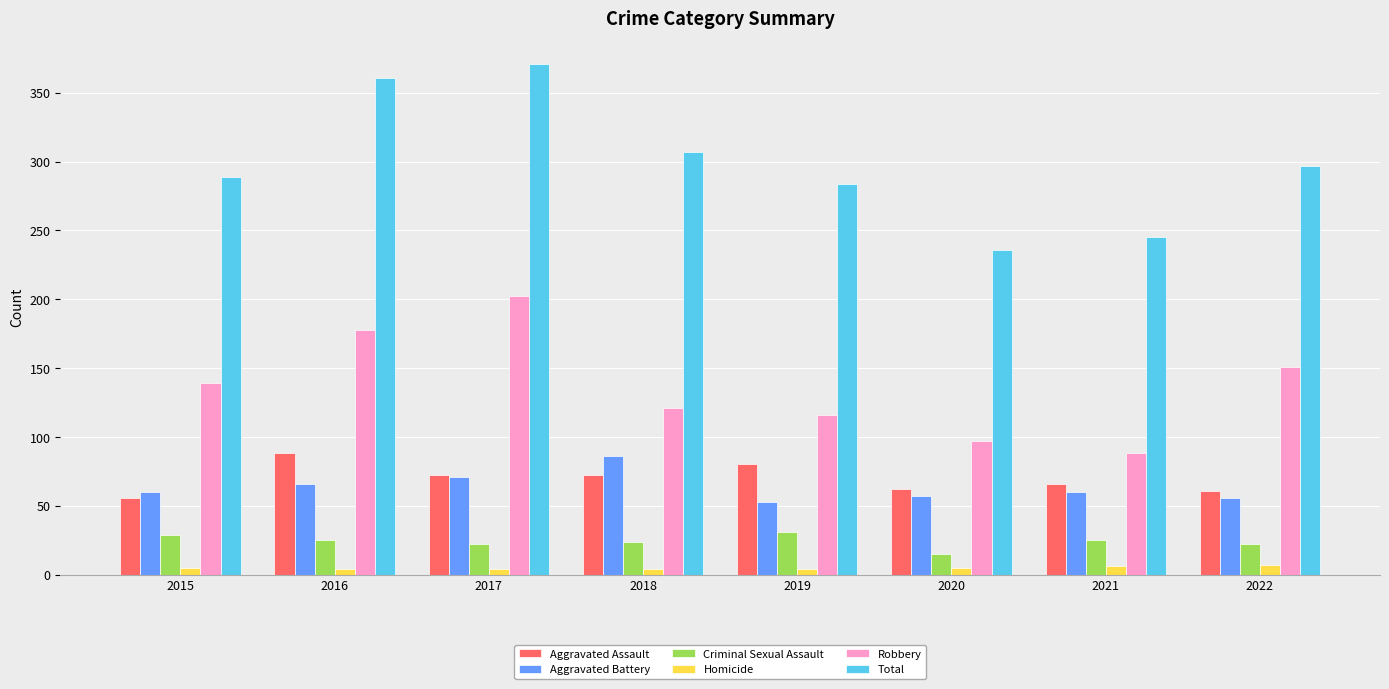

What are all the series names shown in the legend?

Aggravated Assault, Aggravated Battery, Criminal Sexual Assault, Homicide, Robbery, Total